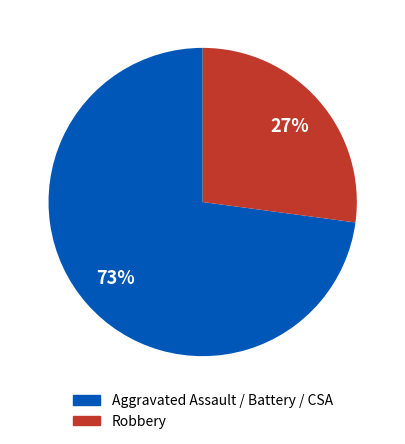

Is there any slice that represents more than half of the pie?

Yes